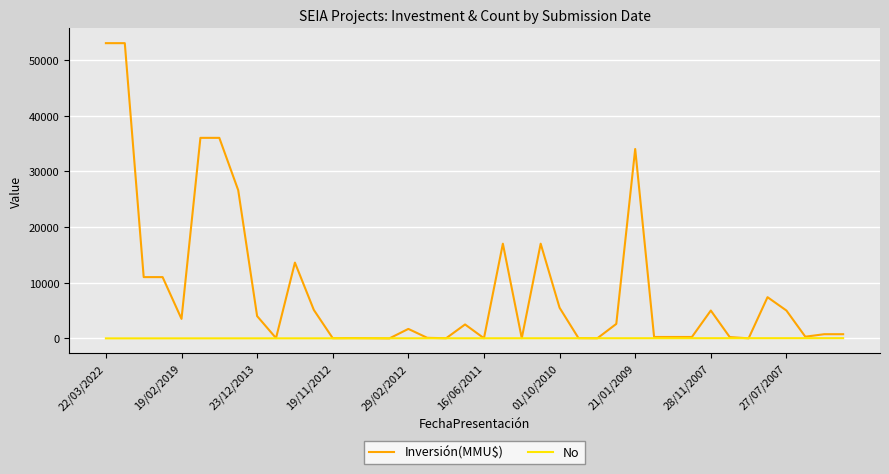

How many values in the No series are below 21?

20